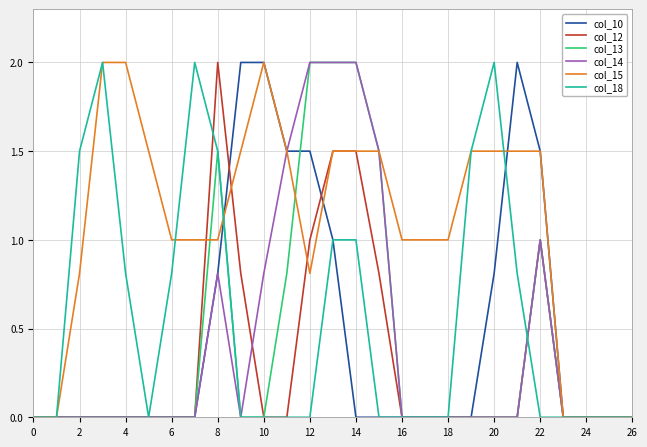

Which series has the largest total across all categories?

col_15